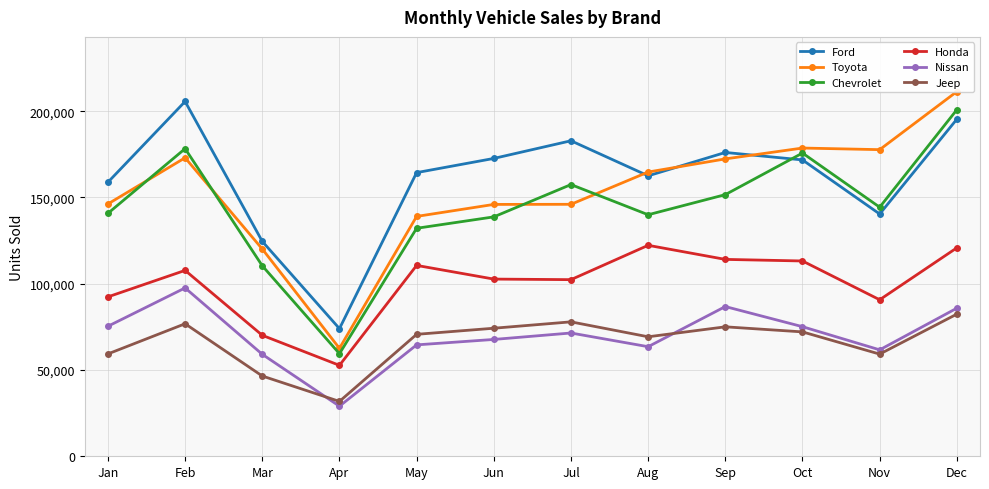

True or false: Toyota and Nissan cross at least once.

False